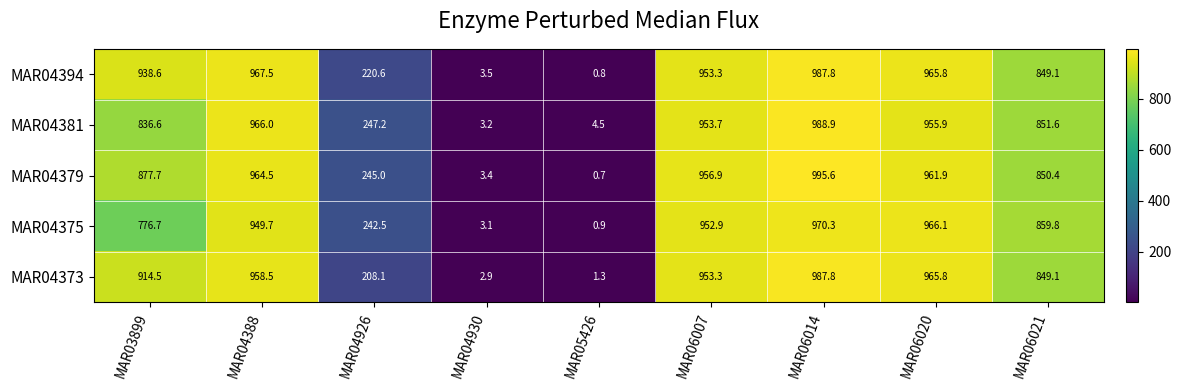

Rank the categories by MAR04381 value from highest to lowest.

MAR06014, MAR04388, MAR06020, MAR06007, MAR06021, MAR03899, MAR04926, MAR05426, MAR04930